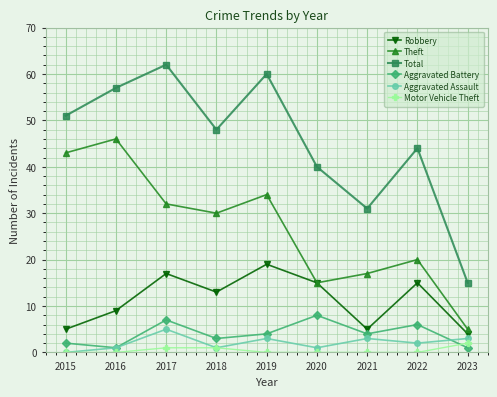

Reading left to right, what are all the values shown in this chart?

Robbery: 2015=5	2016=9	2017=17	2018=13	2019=19	2020=15	2021=5	2022=15	2023=4
Theft: 2015=43	2016=46	2017=32	2018=30	2019=34	2020=15	2021=17	2022=20	2023=5
Total: 2015=51	2016=57	2017=62	2018=48	2019=60	2020=40	2021=31	2022=44	2023=15
Aggravated Battery: 2015=2	2016=1	2017=7	2018=3	2019=4	2020=8	2021=4	2022=6	2023=1
Aggravated Assault: 2015=0	2016=1	2017=5	2018=1	2019=3	2020=1	2021=3	2022=2	2023=3
Motor Vehicle Theft: 2015=0	2016=0	2017=1	2018=1	2019=0	2020=0	2021=0	2022=0	2023=2